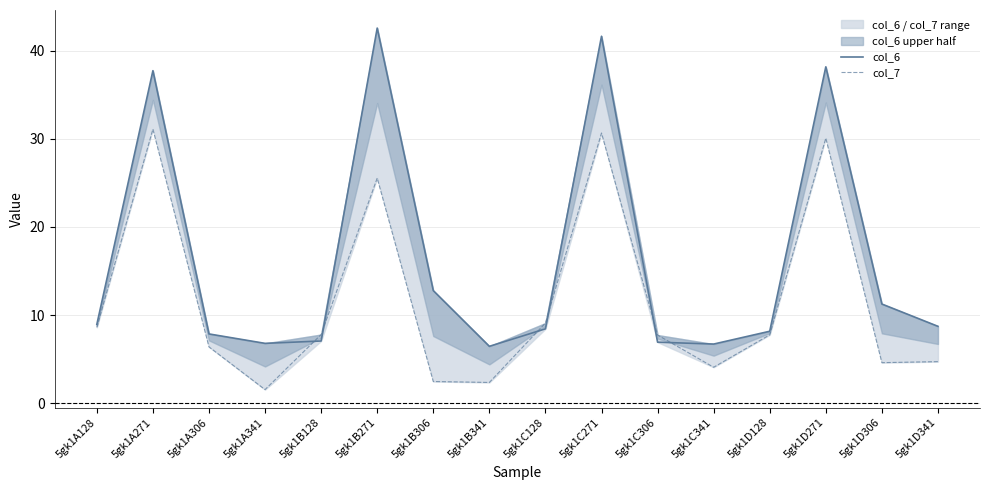

Reading left to right, transcribe all the data shown in this chart.

col_6: 8.9	37.7	7.9	6.8	7.1	42.6	12.8	6.5	8.4	41.6	6.9	6.7	8.2	38.2	11.3	8.7
col_7: 8.6	31.1	6.4	1.5	7.8	25.5	2.5	2.4	9.1	30.7	7.7	4.1	7.8	30.1	4.6	4.7